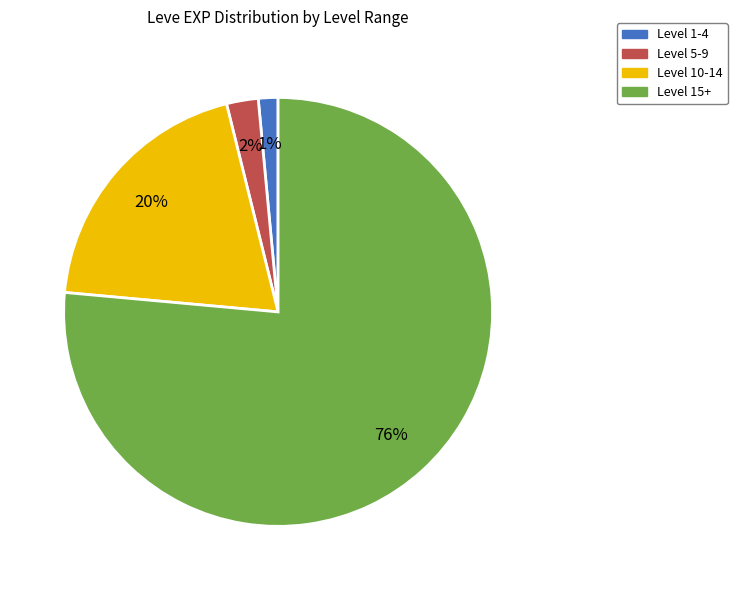

Is there any slice that represents more than half of the pie?

Yes